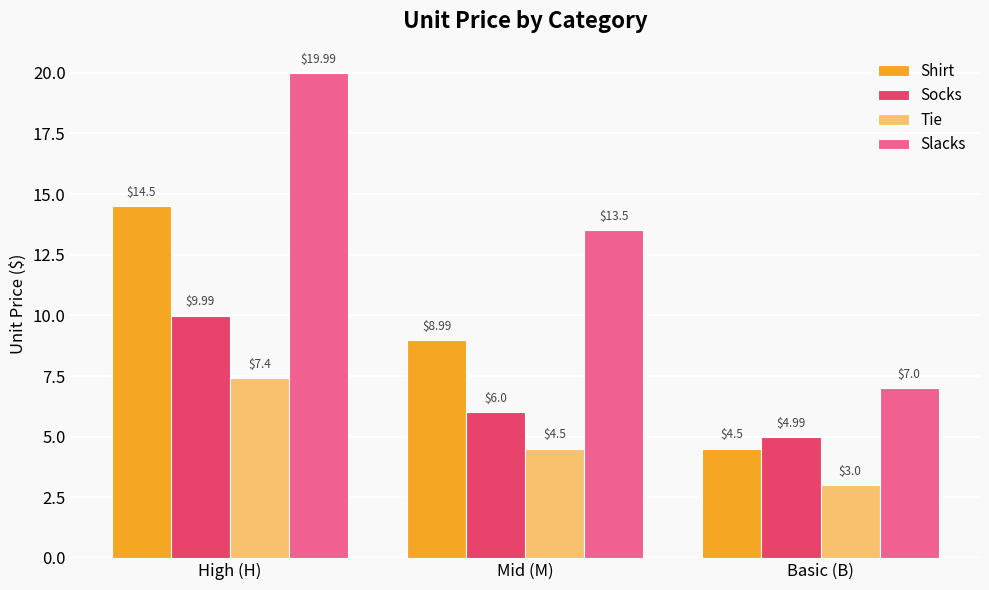

What is the difference between the maximum and minimum values in the Shirt series?

10.0